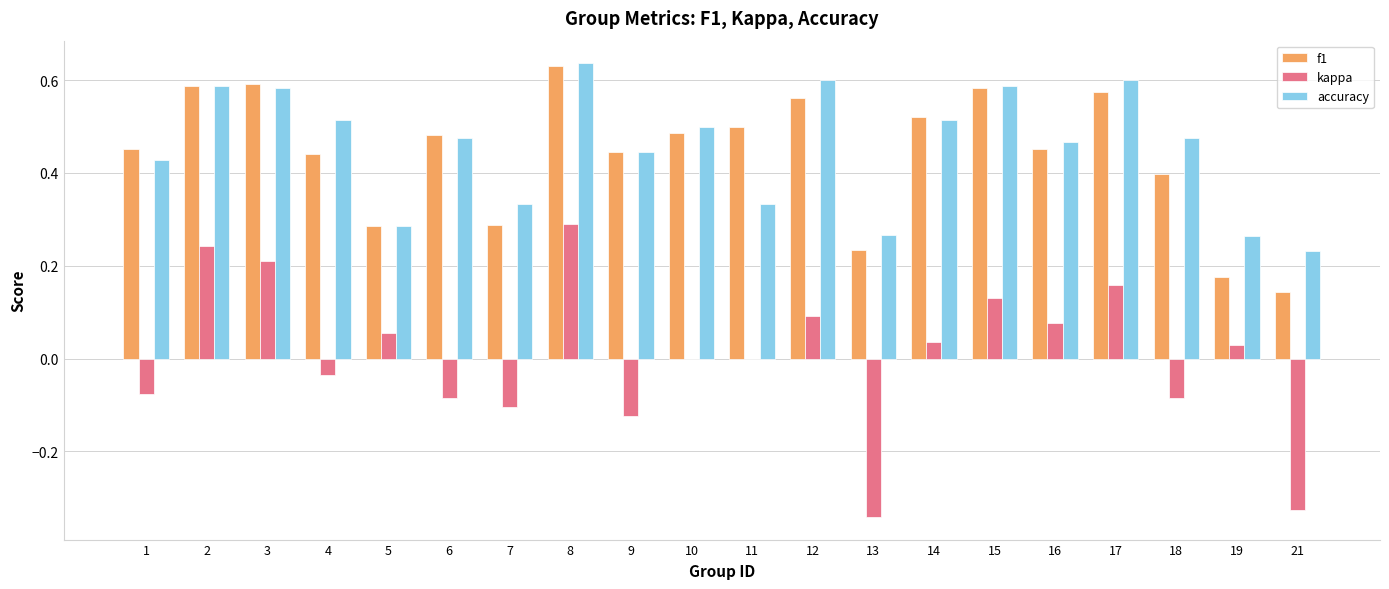

At which label does f1 reach its peak?

8